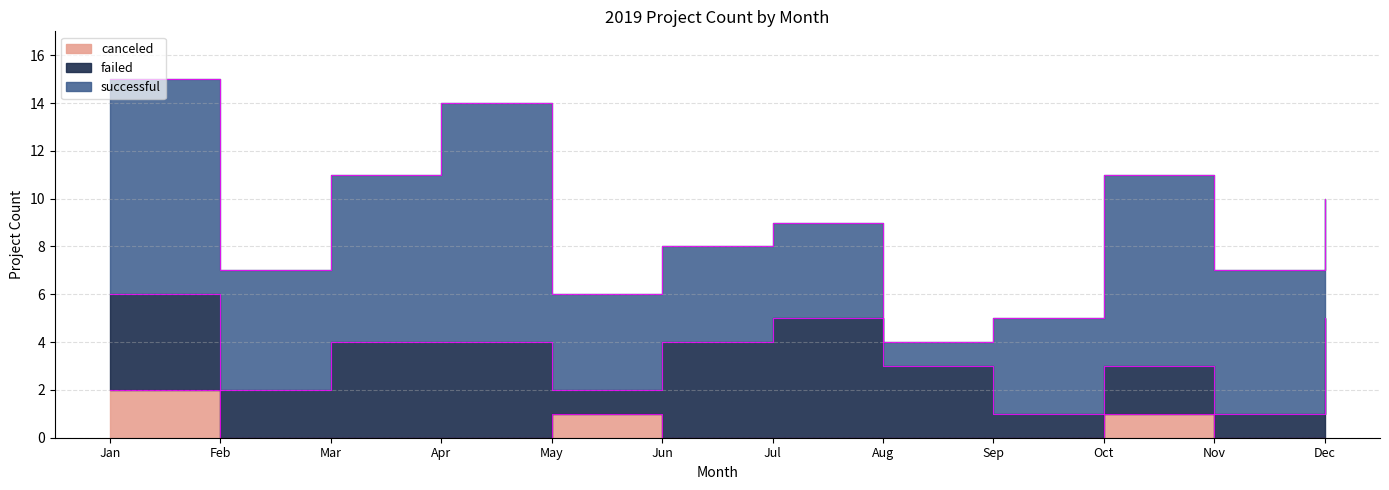

What are all the series names shown in the legend?

canceled, failed, successful